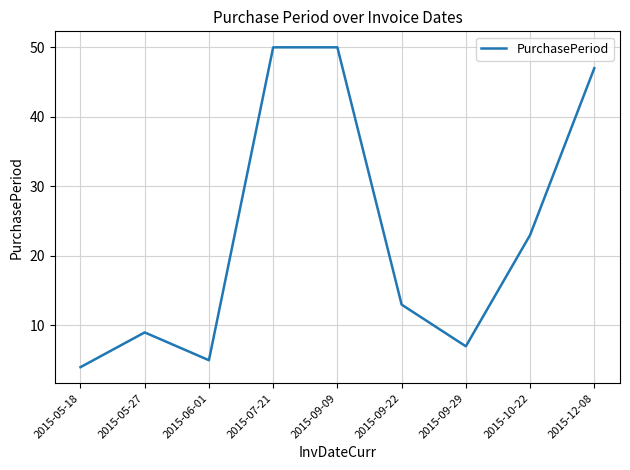

What is the difference between the maximum and minimum values?

46